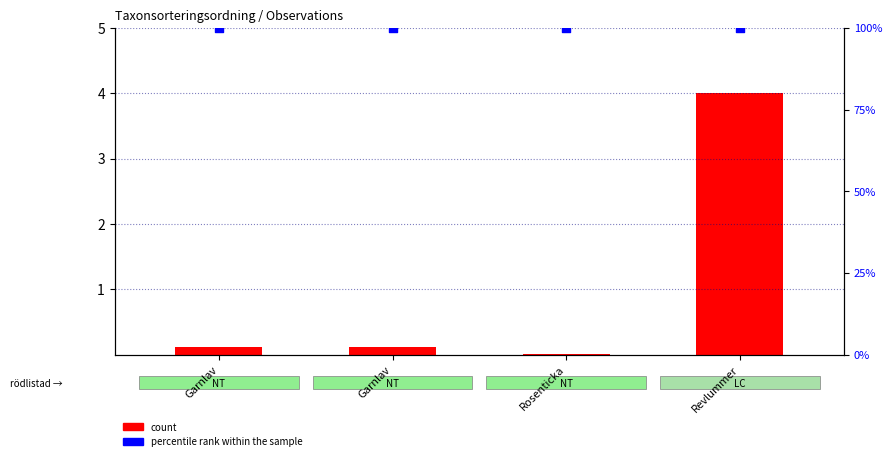

At which category is the sum across all series the highest?

Revlummer